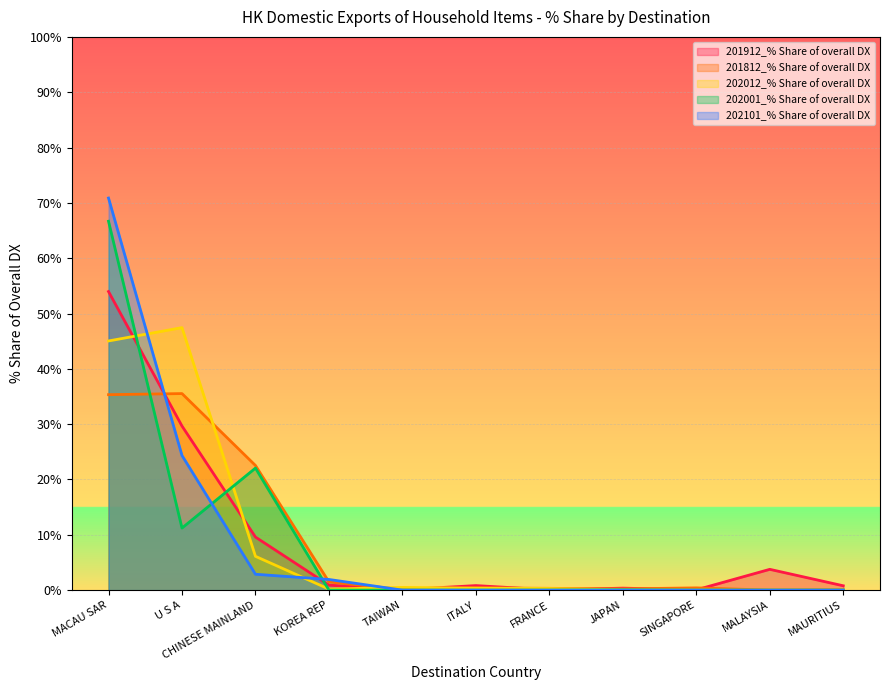

How many lines are shown in the chart?

5